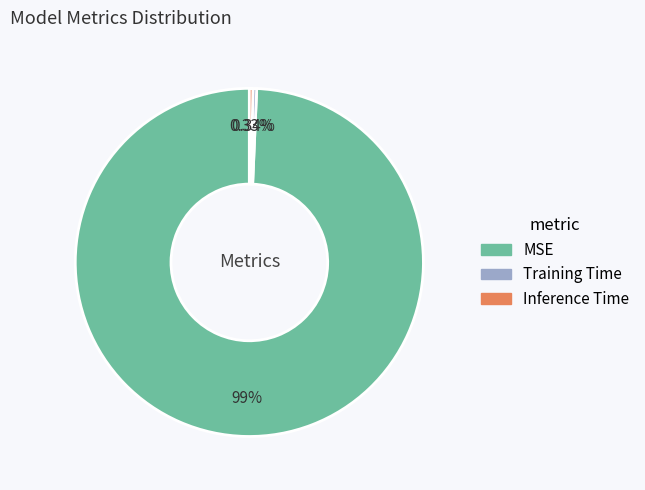

True or false: Inference Time accounts for 0% of the total.

True